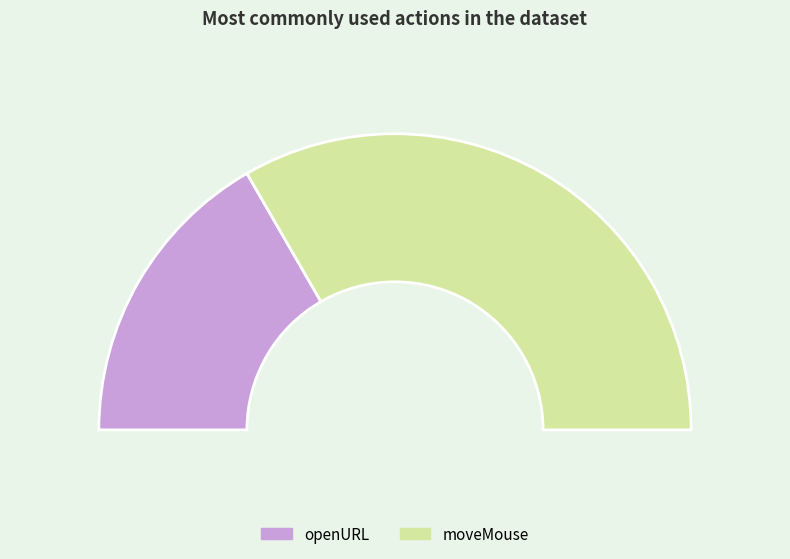

Count the number of slices in the pie.

2